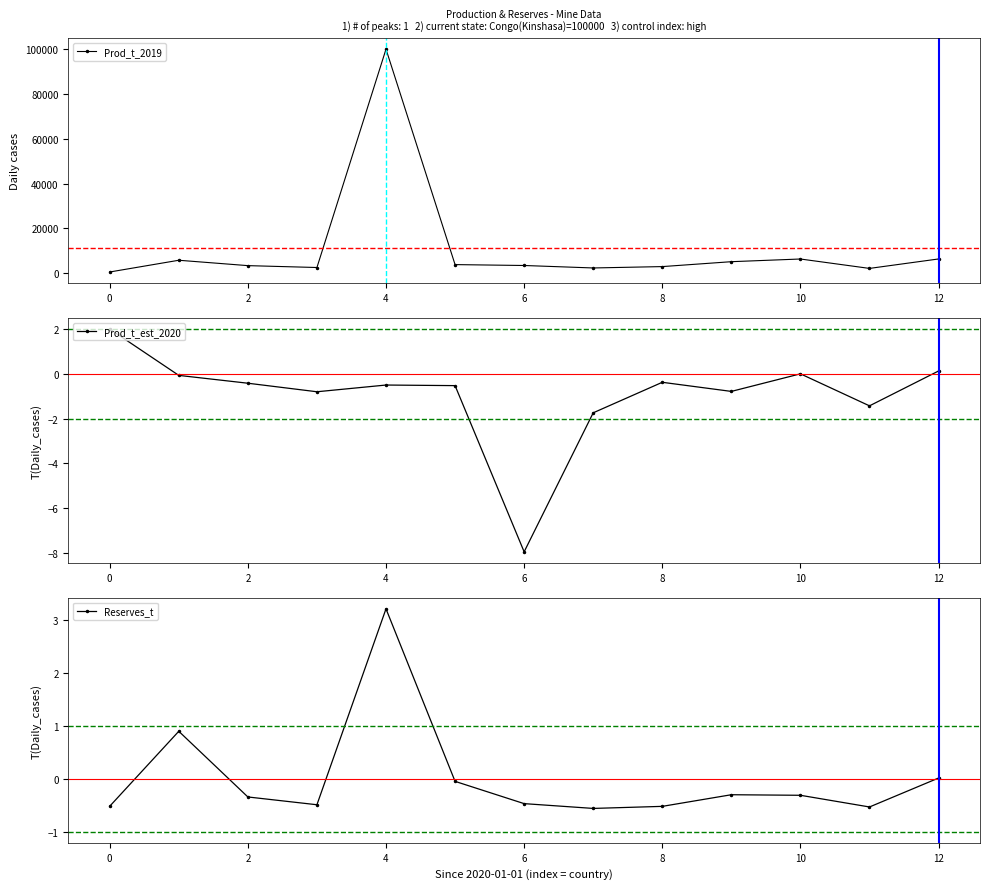

What is the sum of all Prod_t_est_2020 values?

-12.5